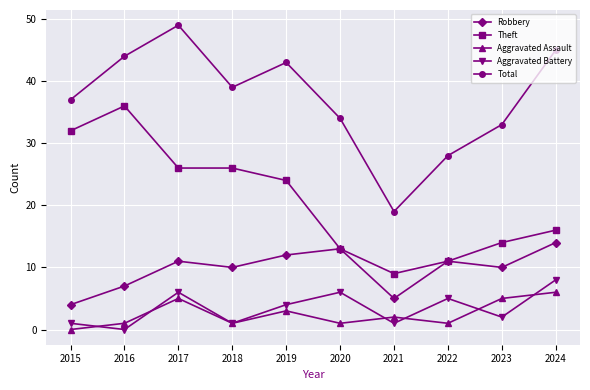

At which category does Aggravated Assault reach its first local peak?

2017